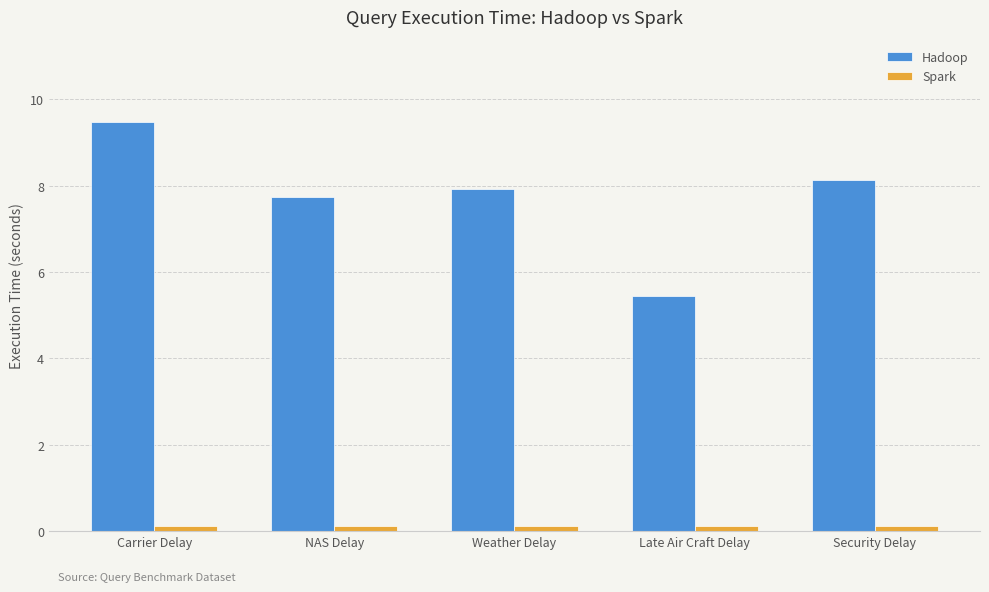

Which series has the largest total across all categories?

Hadoop